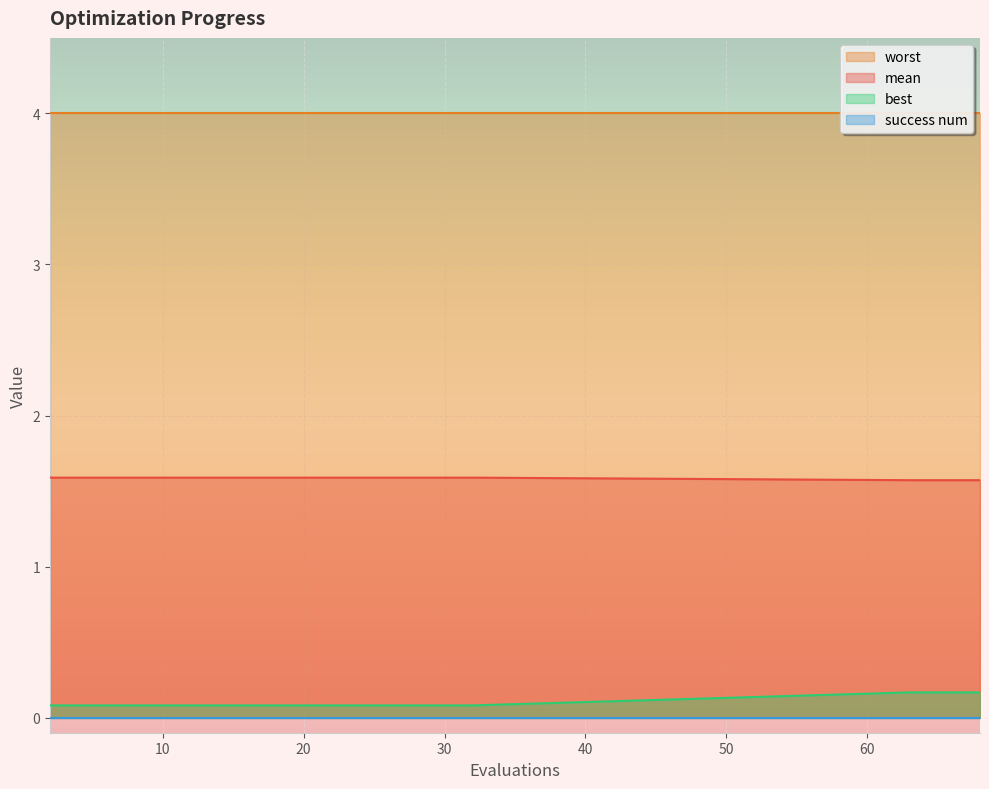

Which series has the largest total across all categories?

worst